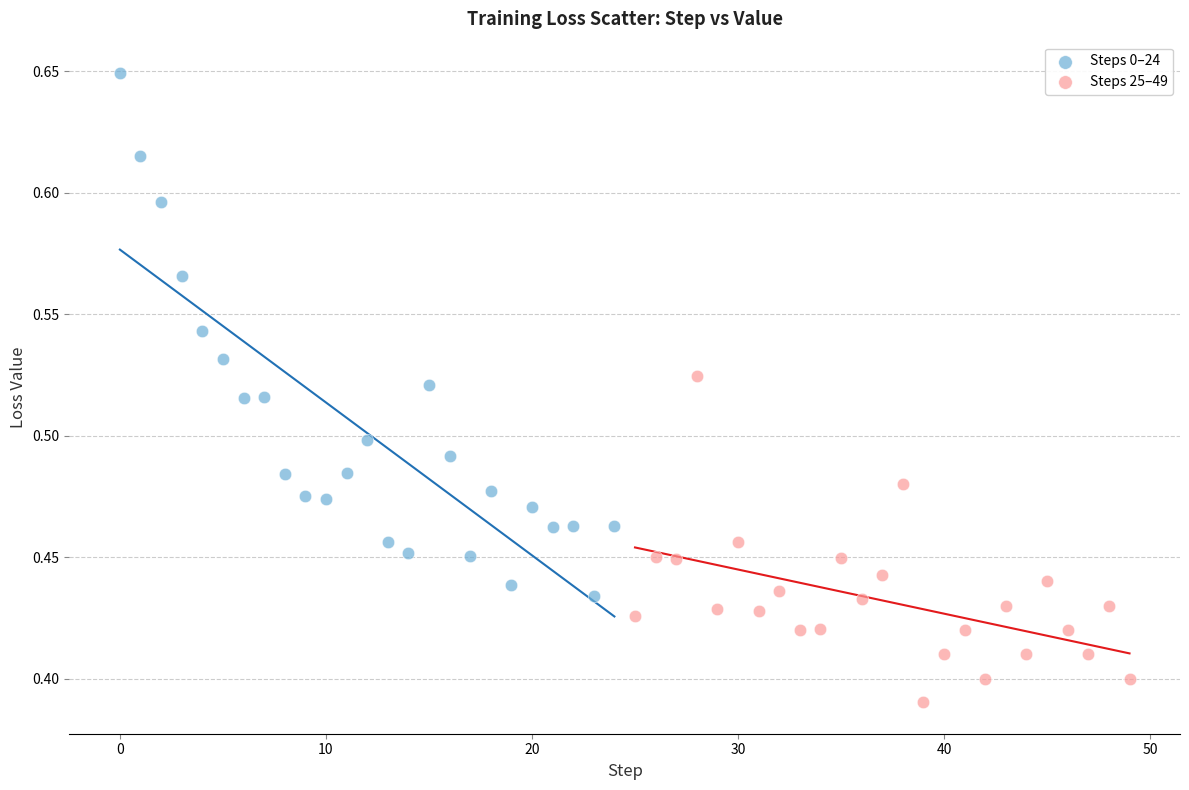

Which series contains the highest Y value?

Steps 0–24